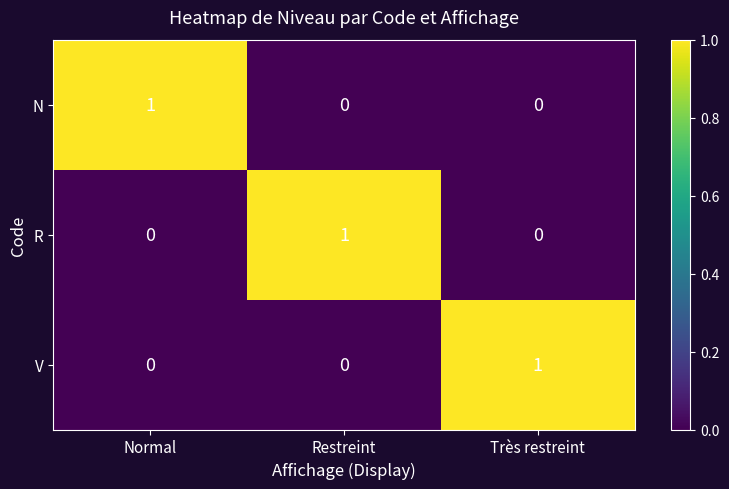

Is it true that N equals 0 at Restreint?

True